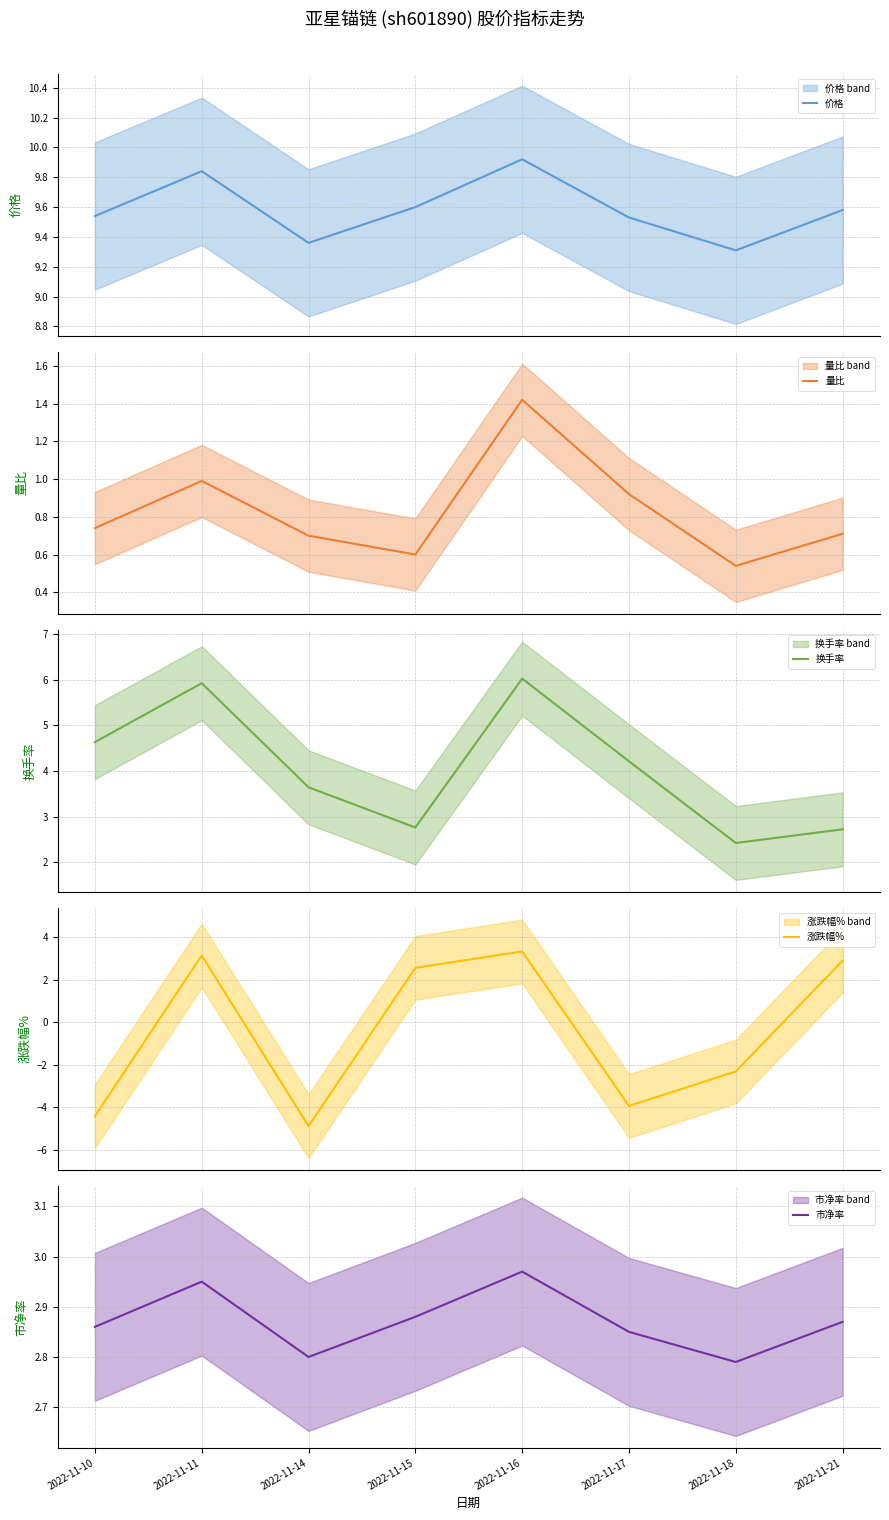

What is the maximum value shown in the chart?

9.9